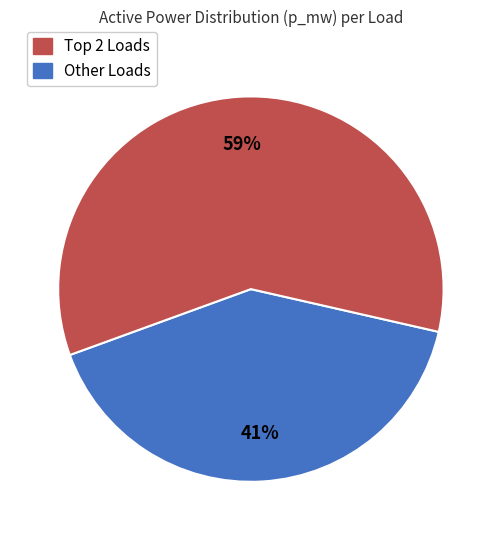

Is there a majority slice in this chart?

Yes